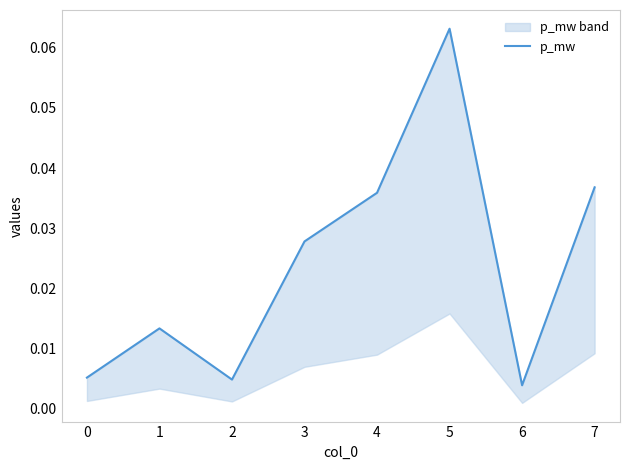

The value at 1 is 0.0. True or false?

True